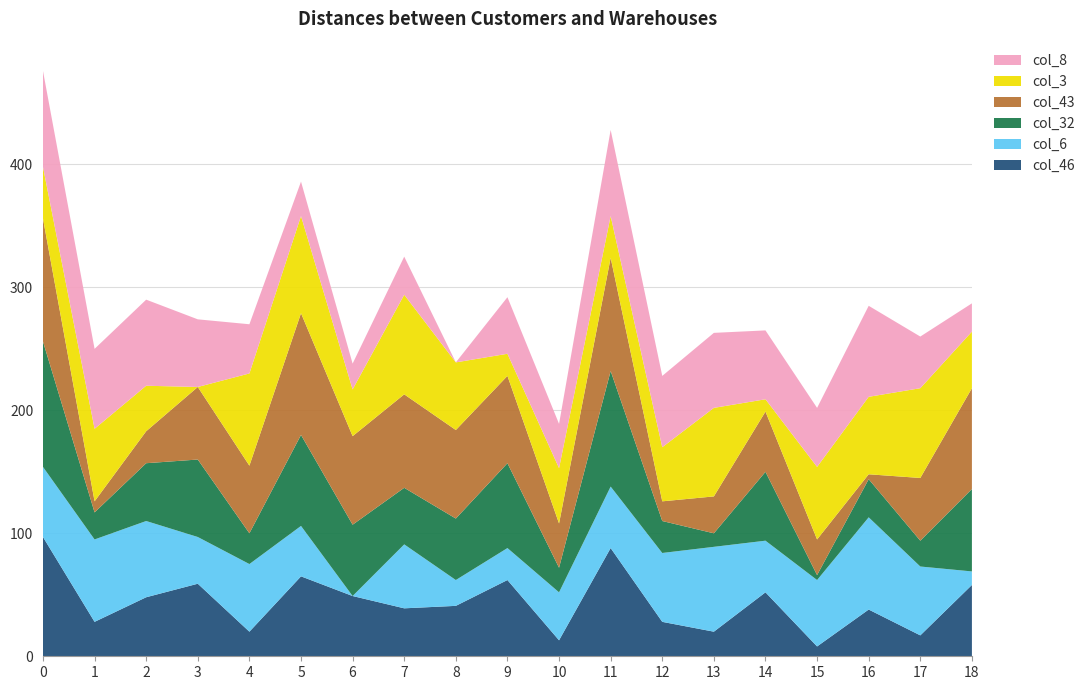

Reading right to left, list all the values displayed in this chart.

col_46: 18=58	17=17	16=38	15=8	14=52	13=20	12=28	11=88	10=13	9=62	8=41	7=39	6=49	5=65	4=20	3=59	2=48	1=28	0=97
col_6: 18=11	17=56	16=75	15=54	14=42	13=69	12=56	11=50	10=39	9=26	8=21	7=52	6=0	5=41	4=55	3=38	2=62	1=67	0=57
col_32: 18=67	17=21	16=31	15=4	14=56	13=11	12=26	11=94	10=20	9=69	8=50	7=46	6=58	5=74	4=25	3=63	2=47	1=22	0=102
col_43: 18=82	17=51	16=4	15=29	14=49	13=30	12=16	11=92	10=36	9=71	8=72	7=76	6=72	5=99	4=55	3=59	2=26	1=9	0=100
col_3: 18=46	17=73	16=63	15=59	14=10	13=72	12=44	11=34	10=45	9=18	8=55	7=81	6=38	5=79	4=75	3=0	2=37	1=59	0=42
col_8: 18=23	17=42	16=74	15=48	14=56	13=61	12=58	11=70	10=36	9=46	8=0	7=31	6=21	5=28	4=40	3=55	2=70	1=65	0=78